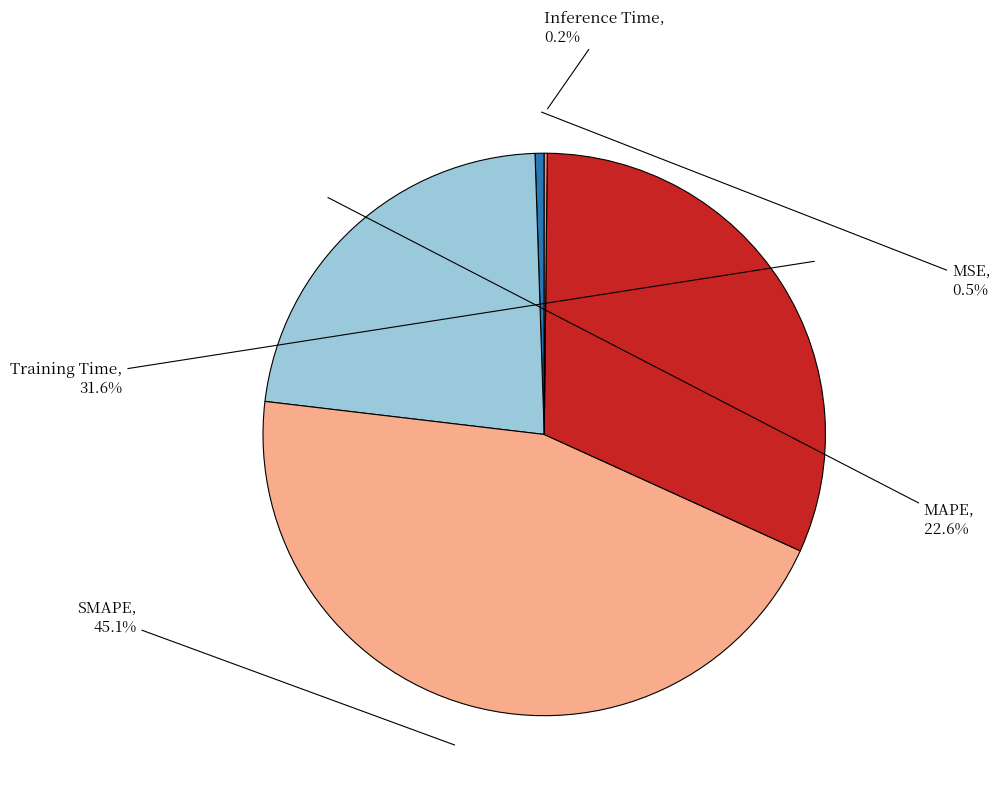

Which has a higher value, MSE or Training Time?

Training Time